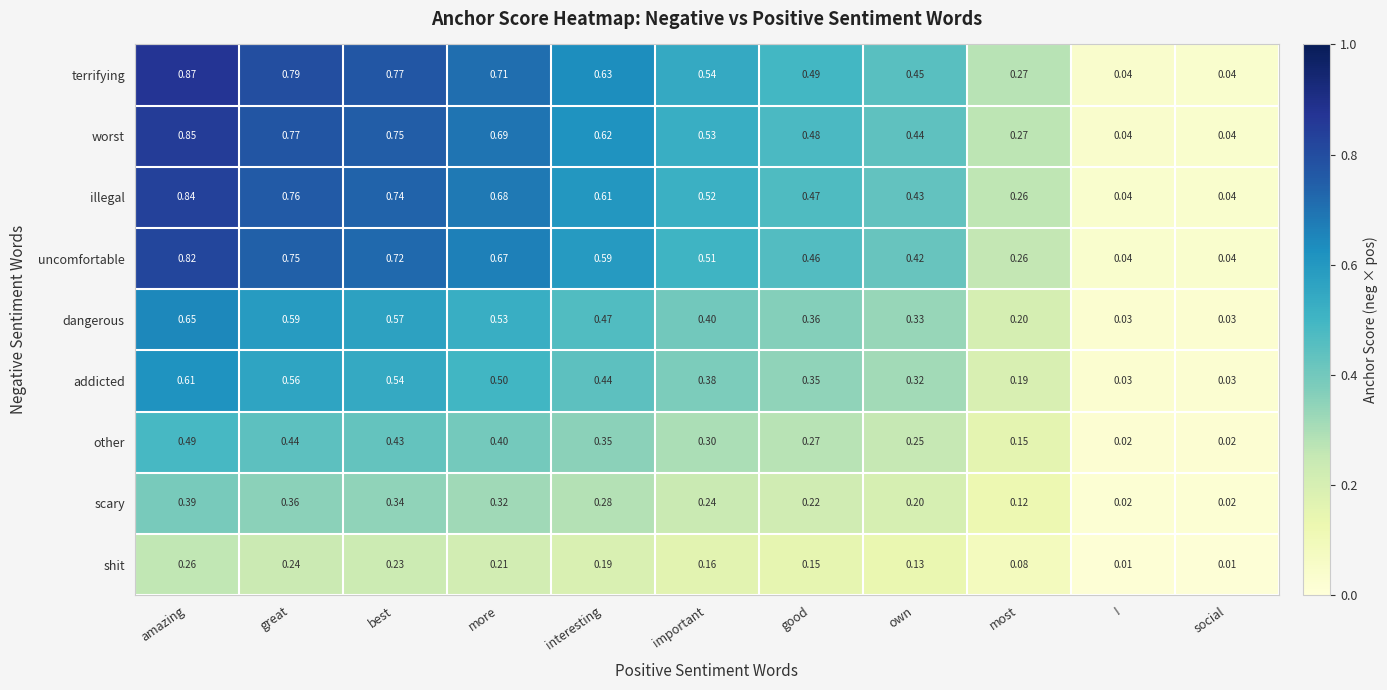

What is the difference between the highest and lowest values at more?

0.5